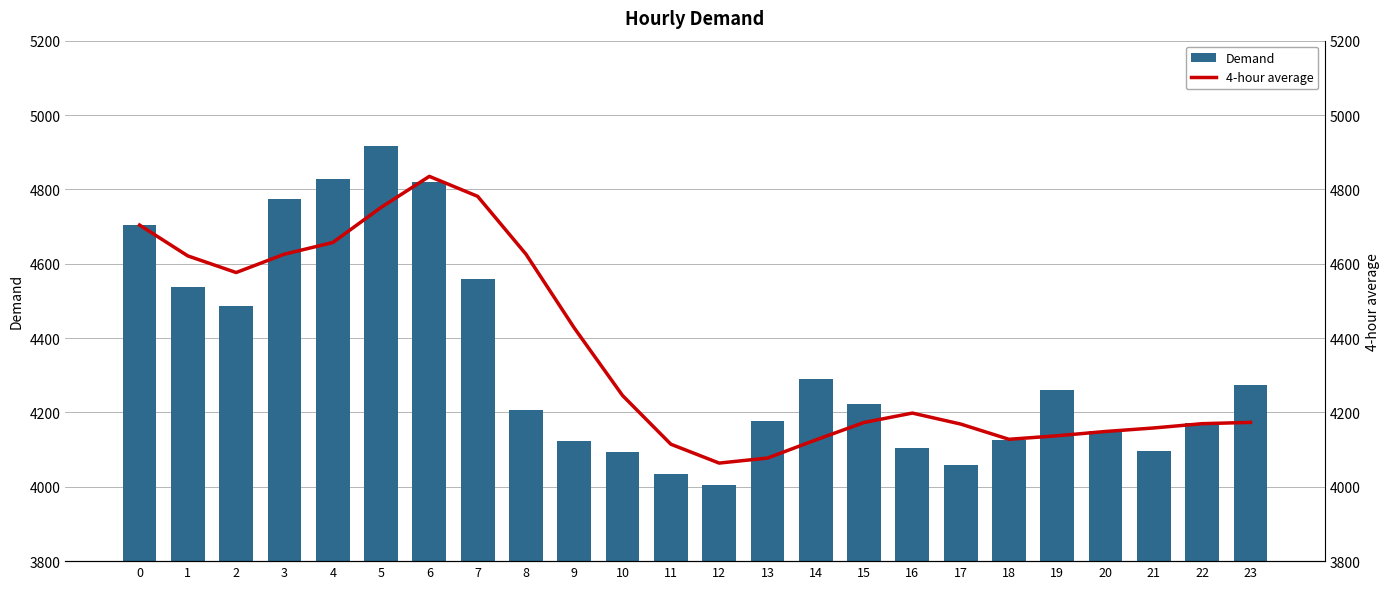

How many data points in Demand are above 4223?

11